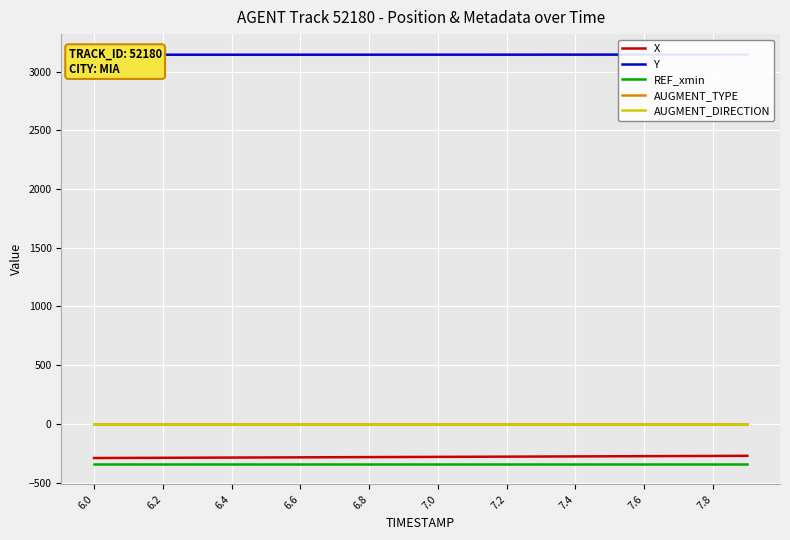

Reading left to right, transcribe all the data shown in this chart.

X: -291.0	-290.1	-289.1	-288.2	-287.2	-286.2	-285.2	-284.3	-283.3	-282.3	-281.3	-280.3	-279.4	-278.4	-277.3	-276.3	-275.3	-274.3	-273.2	-272.2
Y: 3143.2	3143.2	3143.3	3143.3	3143.4	3143.4	3143.5	3143.5	3143.6	3143.6	3143.7	3143.8	3143.8	3143.9	3144.0	3144.1	3144.2	3144.3	3144.4	3144.6
REF_xmin: -340.6	-340.6	-340.6	-340.6	-340.6	-340.6	-340.6	-340.6	-340.6	-340.6	-340.6	-340.6	-340.6	-340.6	-340.6	-340.6	-340.6	-340.6	-340.6	-340.6
AUGMENT_TYPE: 0.0	0.0	0.0	0.0	0.0	0.0	0.0	0.0	0.0	0.0	0.0	0.0	0.0	0.0	0.0	0.0	0.0	0.0	0.0	0.0
AUGMENT_DIRECTION: 0.0	0.0	0.0	0.0	0.0	0.0	0.0	0.0	0.0	0.0	0.0	0.0	0.0	0.0	0.0	0.0	0.0	0.0	0.0	0.0